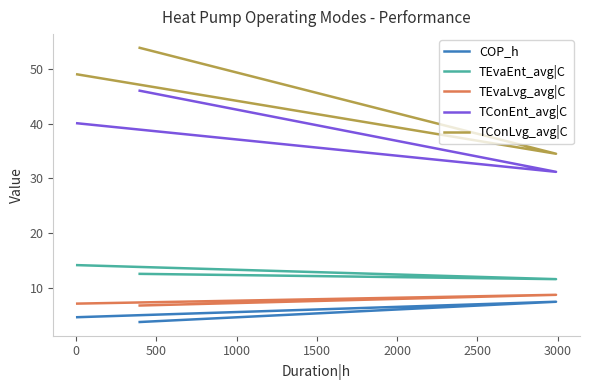

What are all the series names shown in the legend?

COP_h, TEvaEnt_avg|C, TEvaLvg_avg|C, TConEnt_avg|C, TConLvg_avg|C